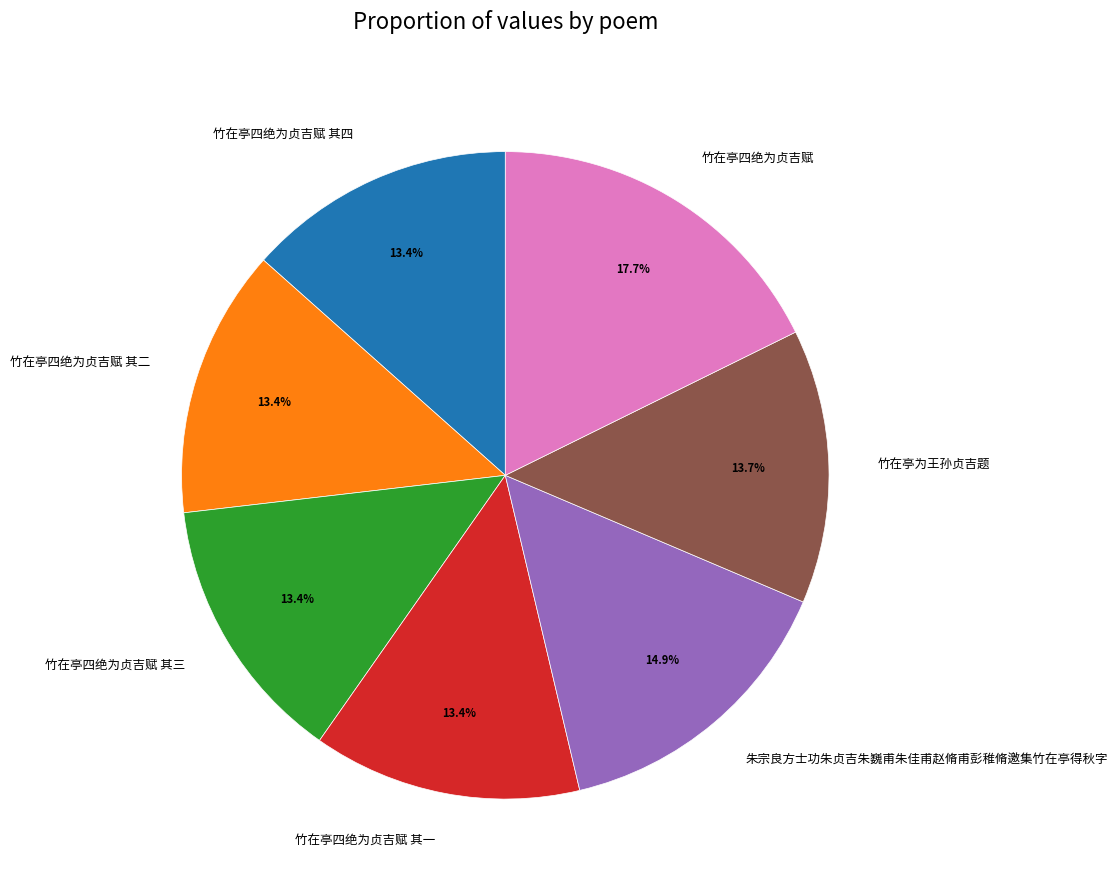

To the nearest percent, what percentage of the pie is 竹在亭四绝为贞吉赋 其一?

13%